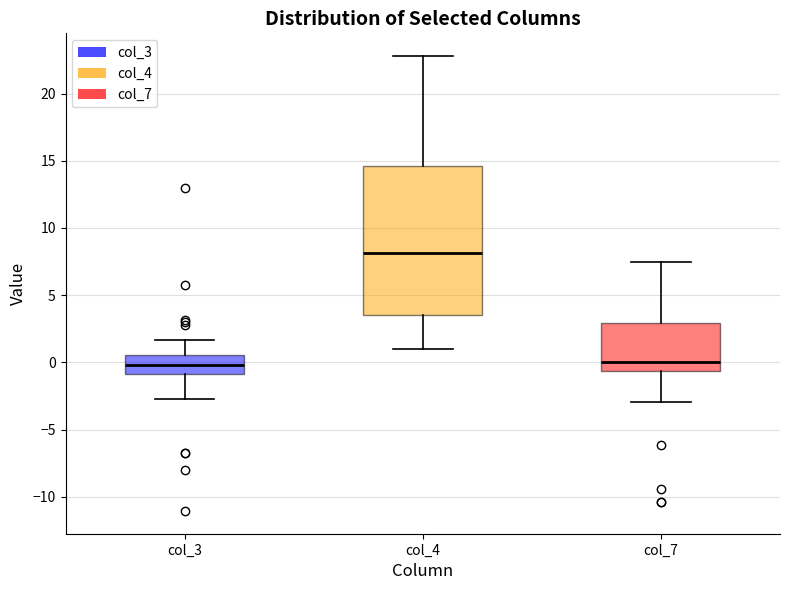

Reading left to right, read every box against the y-axis: the position of its median line, the range the box covers, and the ends of its whiskers. The values are not printed on the chart, so give them approximately, as read against the axis.

col_3: median 0.0, box -1.0 to 0.5, whiskers -2.5 to 1.5
col_4: median 8.0, box 3.5 to 14.5, whiskers 1.0 to 23.0
col_7: median 0.0, box -0.5 to 3.0, whiskers -3.0 to 7.5